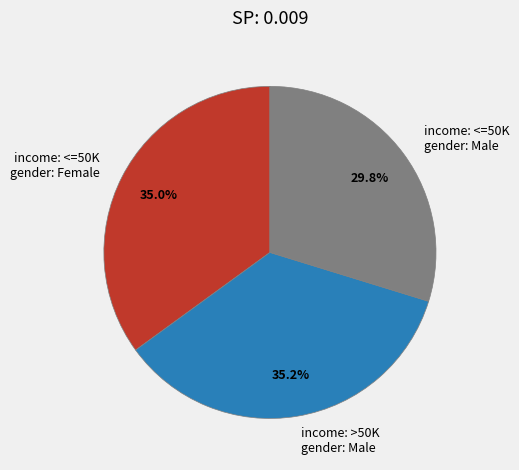

How many segments does this pie chart have?

3